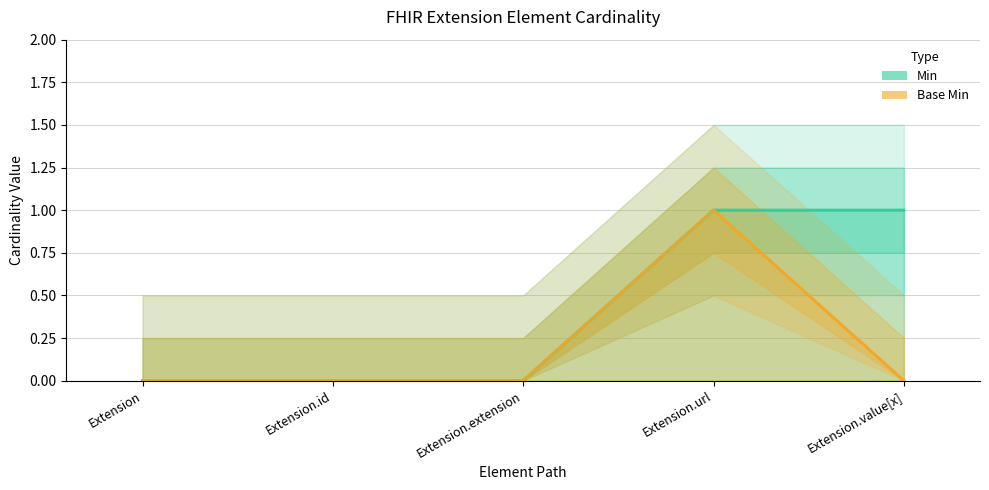

What is the value of the Min point at the 4th from the left?

1